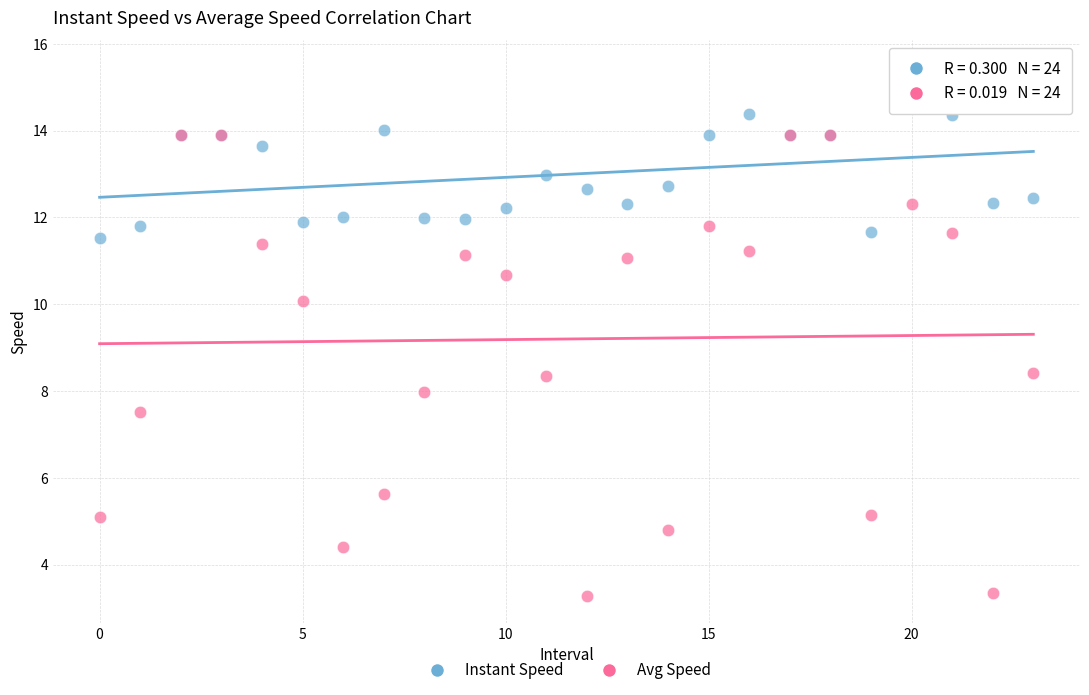

Which series has the widest spread of Y values?

Avg Speed